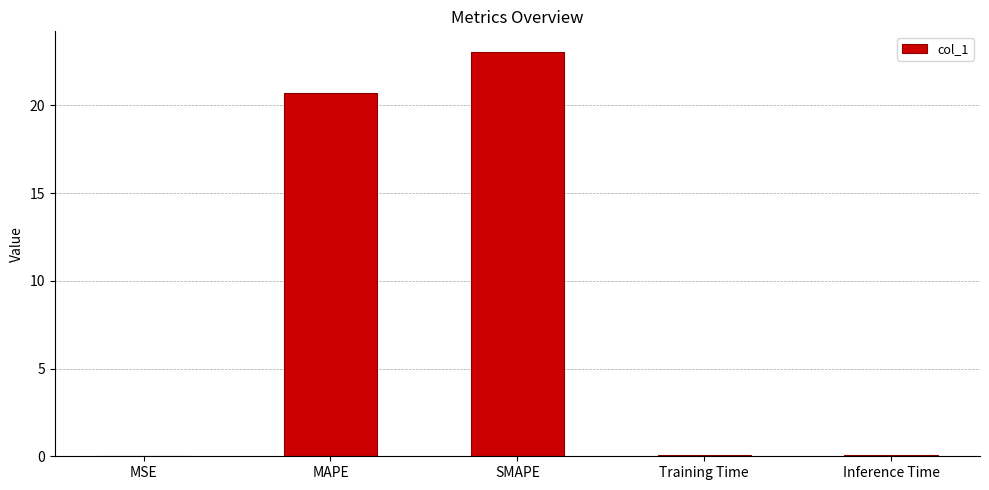

Where is the data nearest to the value 11?

MAPE